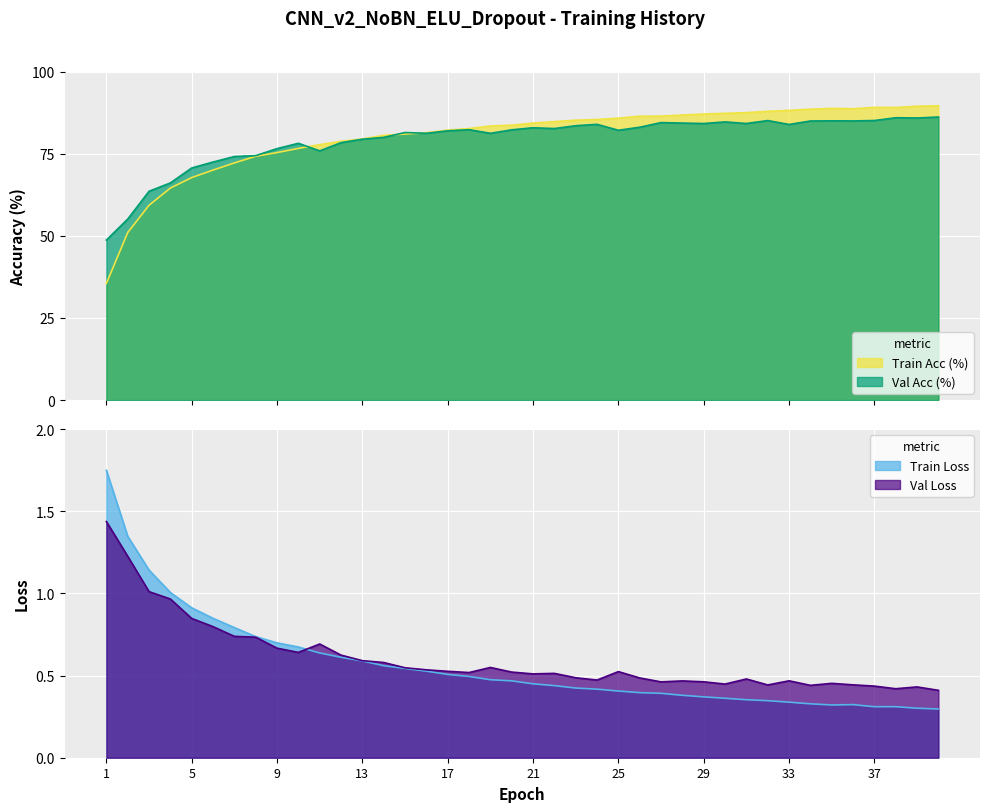

True or false: Train Acc (%) has more than 0 interior local peaks.

True